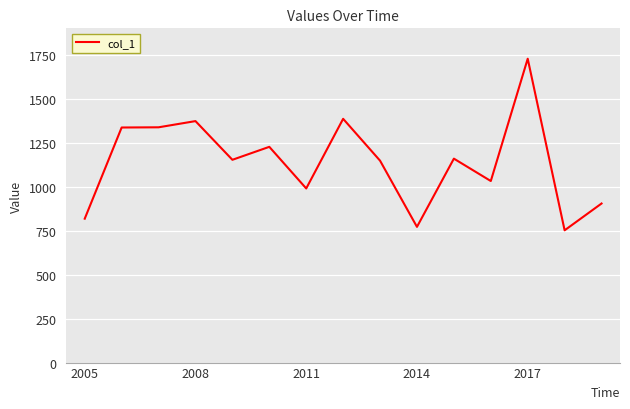

What is the difference between the maximum and minimum values?

976.9